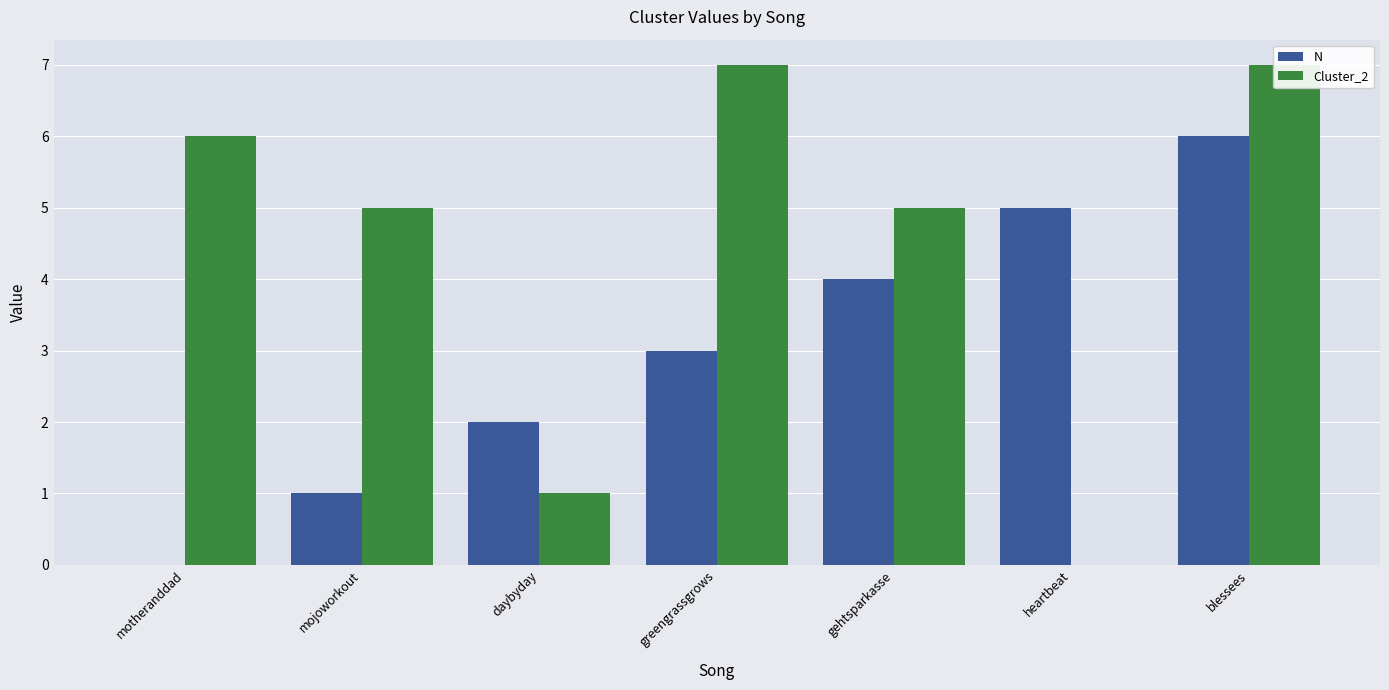

At which label does Cluster_2 first exceed 5?

motheranddad